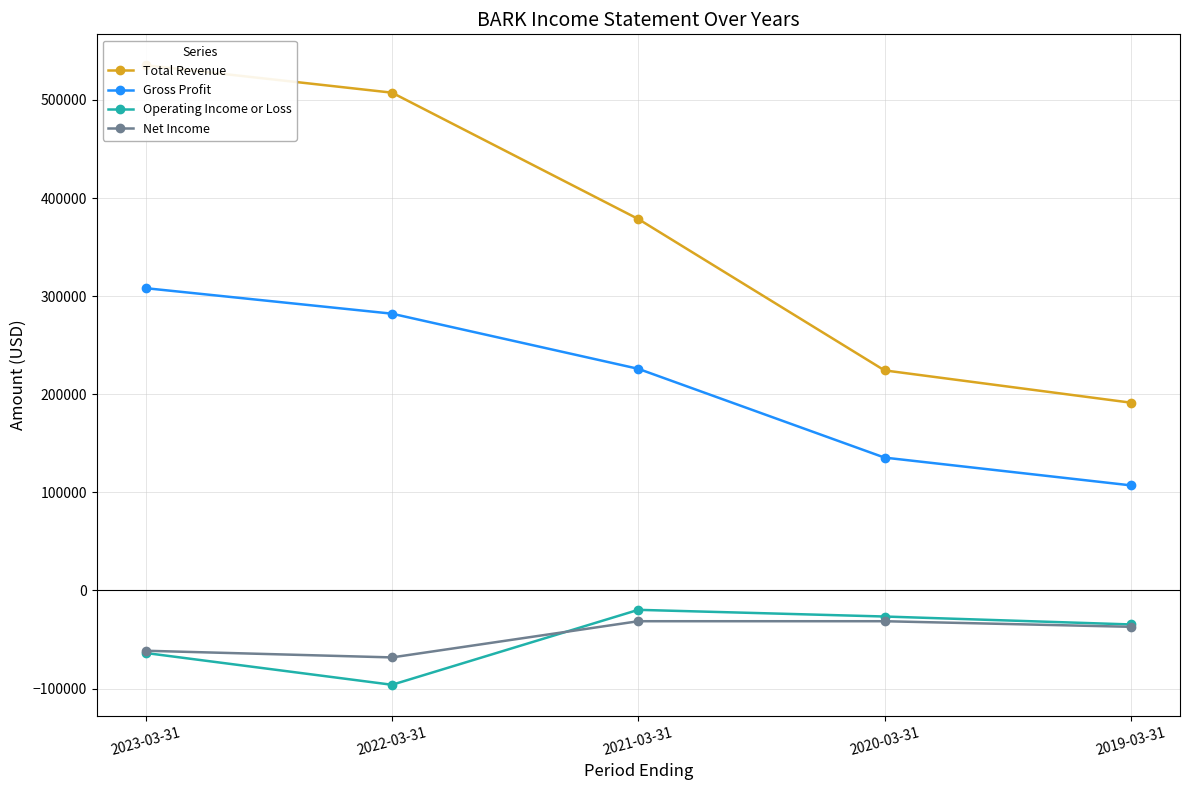

What is the total value across all series at 2023-03-31?

718100